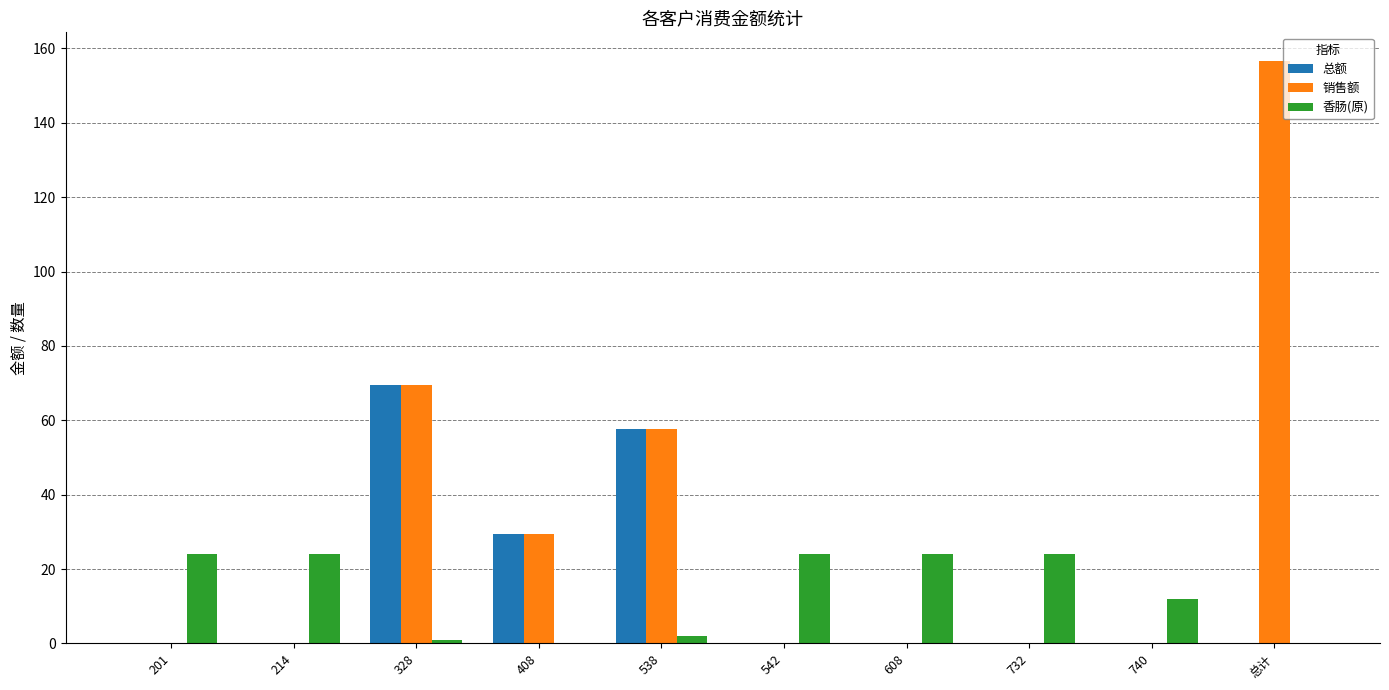

Reading left to right, what are all the values shown in this chart?

总额: 201=0.0	214=0.0	328=69.4	408=29.4	538=57.7	542=0.0	608=0.0	732=0.0	740=0.0	总计=0.0
销售额: 201=0.0	214=0.0	328=69.4	408=29.4	538=57.7	542=0.0	608=0.0	732=0.0	740=0.0	总计=156.5
香肠(原): 201=24.0	214=24.0	328=1.0	408=0.0	538=2.0	542=24.0	608=24.0	732=24.0	740=12.0	总计=0.0